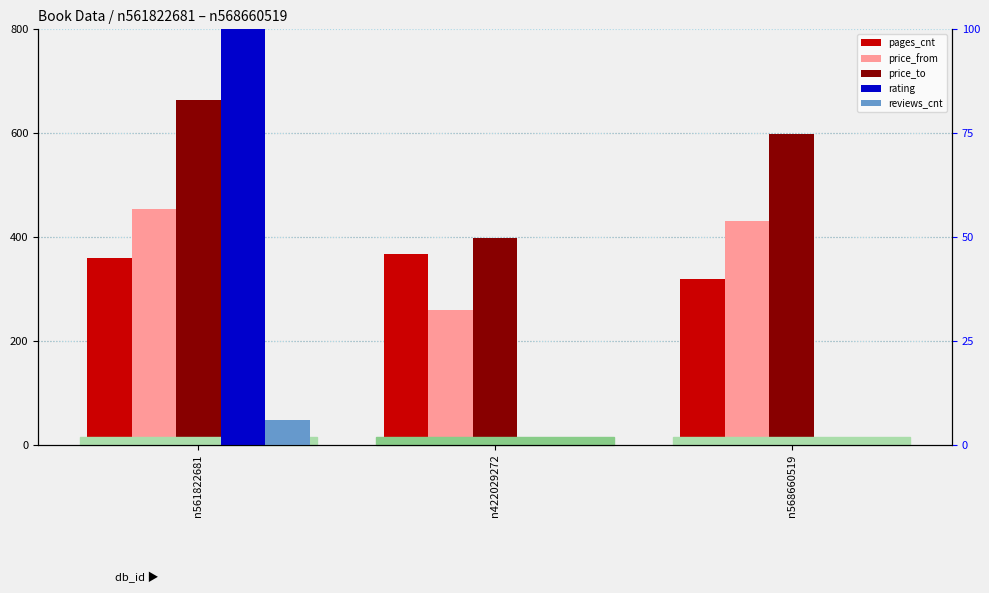

At which label is pages_cnt closest to 344?

n561822681